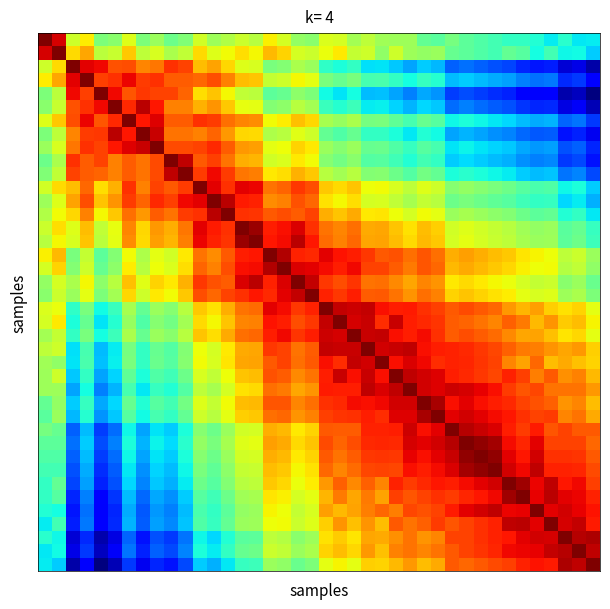

How many distinct data groups are displayed?

40